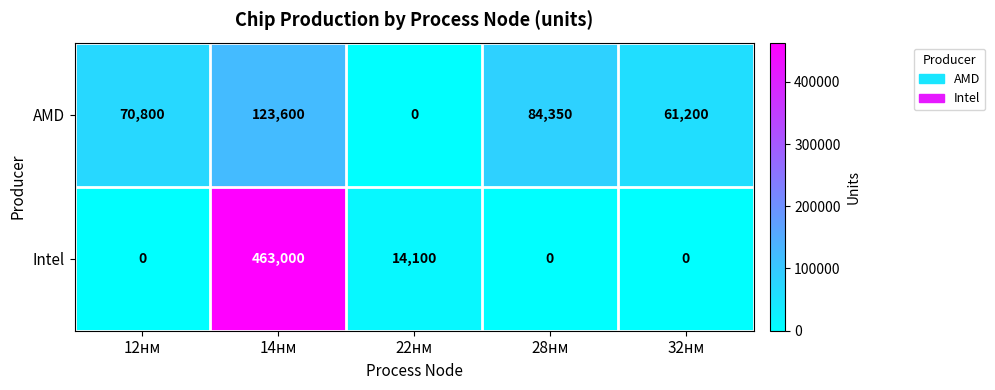

How many data points does each series have?

5